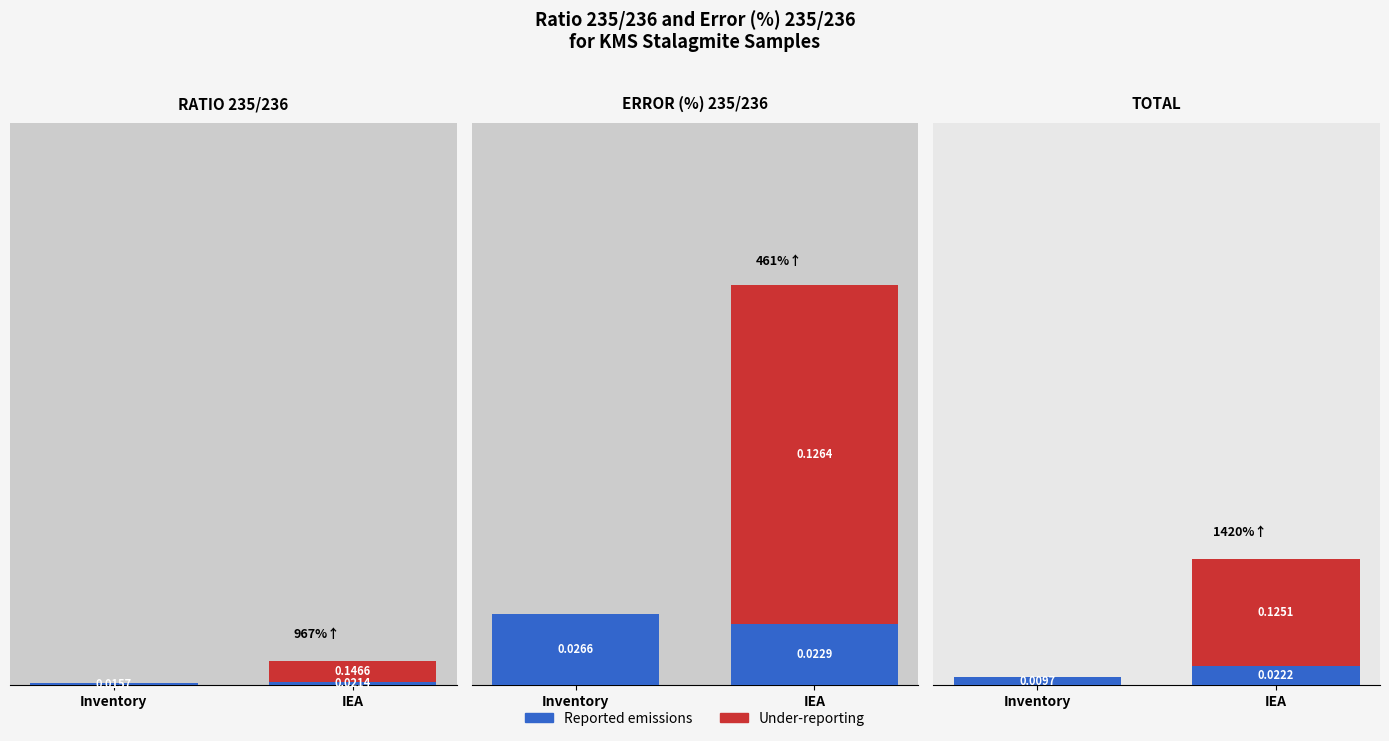

At which category does the chart reach its peak across all series?

IEA